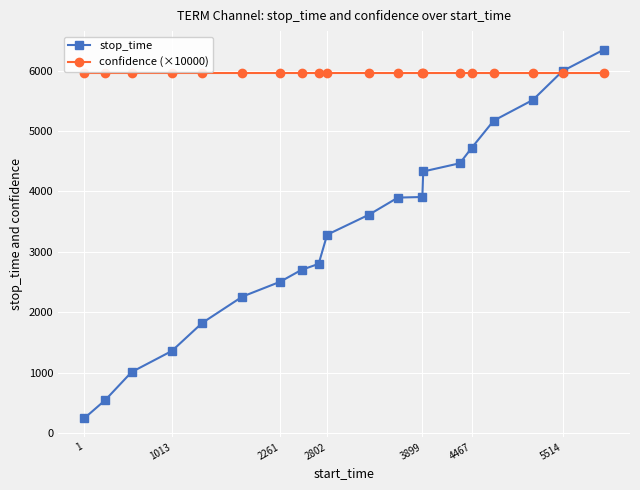

Count the number of data series in this chart.

2